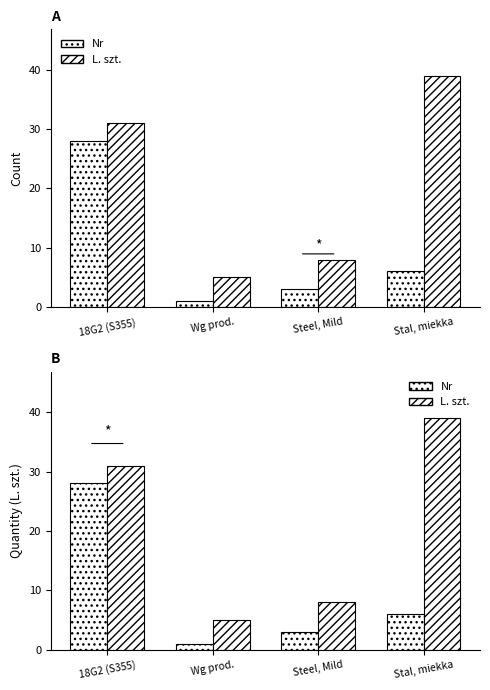

Which label corresponds to the smallest value in the chart?

Wg prod.